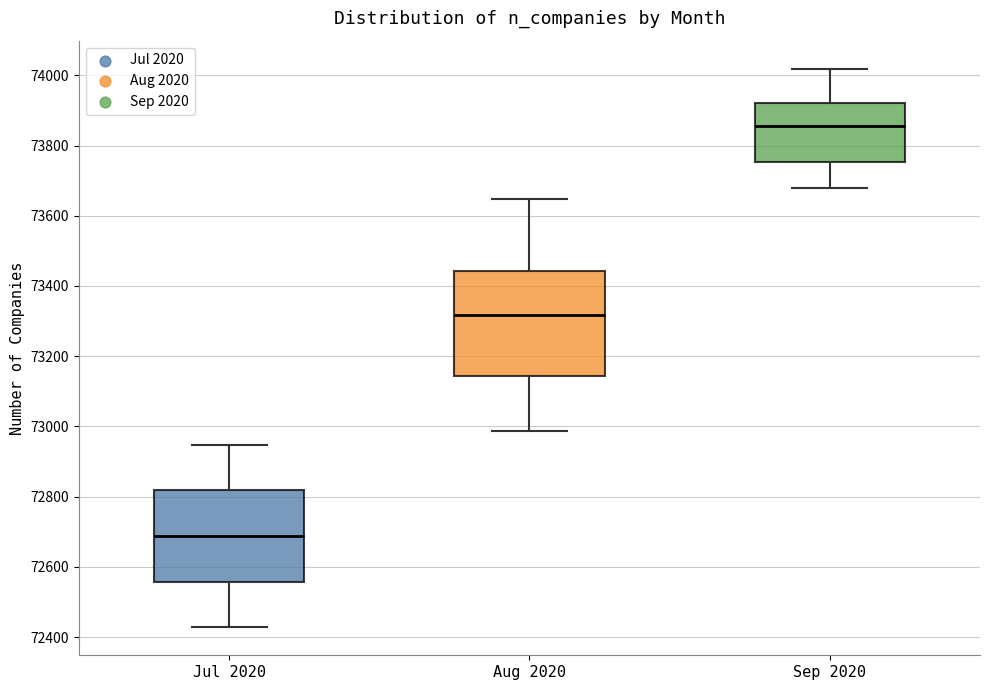

Reading left to right, transcribe this box plot: for each box, give where its median line is, the range the box spans, and where its two whiskers end, as read against the y-axis. The values are not printed on the chart, so give them approximately, as read against the axis.

Jul 2020: median 72680, box 72560 to 72820, whiskers 72420 to 72940
Aug 2020: median 73320, box 73140 to 73440, whiskers 72980 to 73640
Sep 2020: median 73860, box 73760 to 73920, whiskers 73680 to 74020